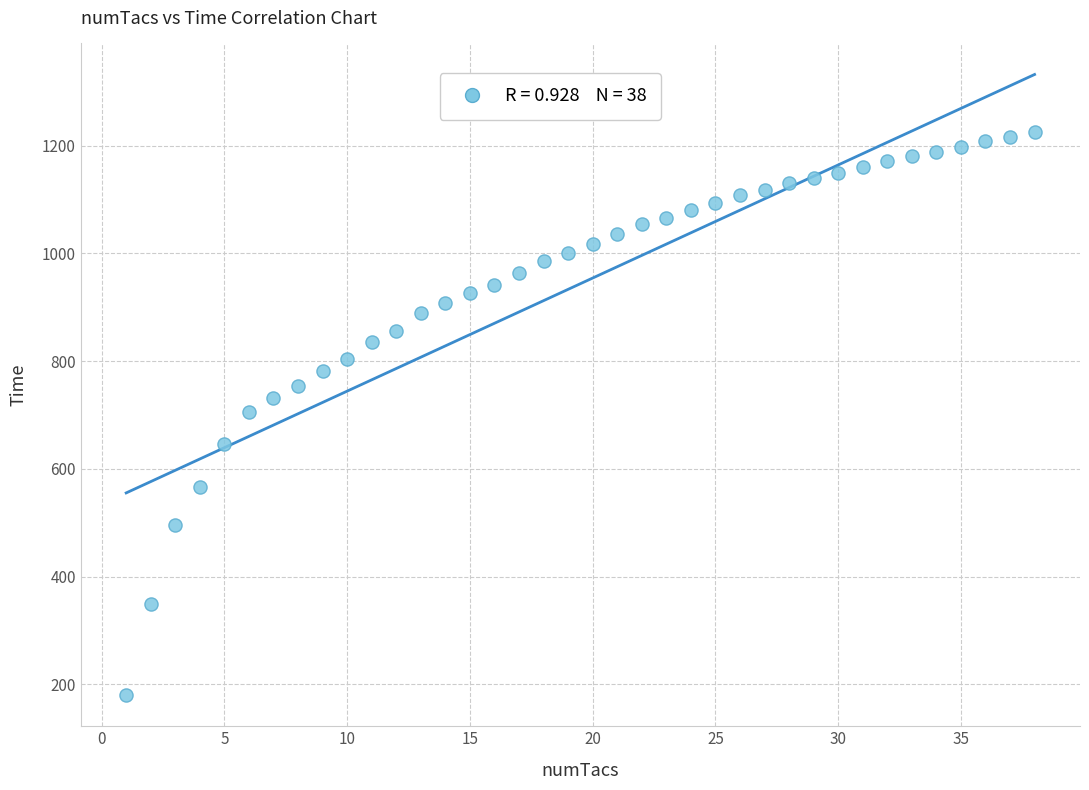

What is the range of Y values (max minus min)?

1045